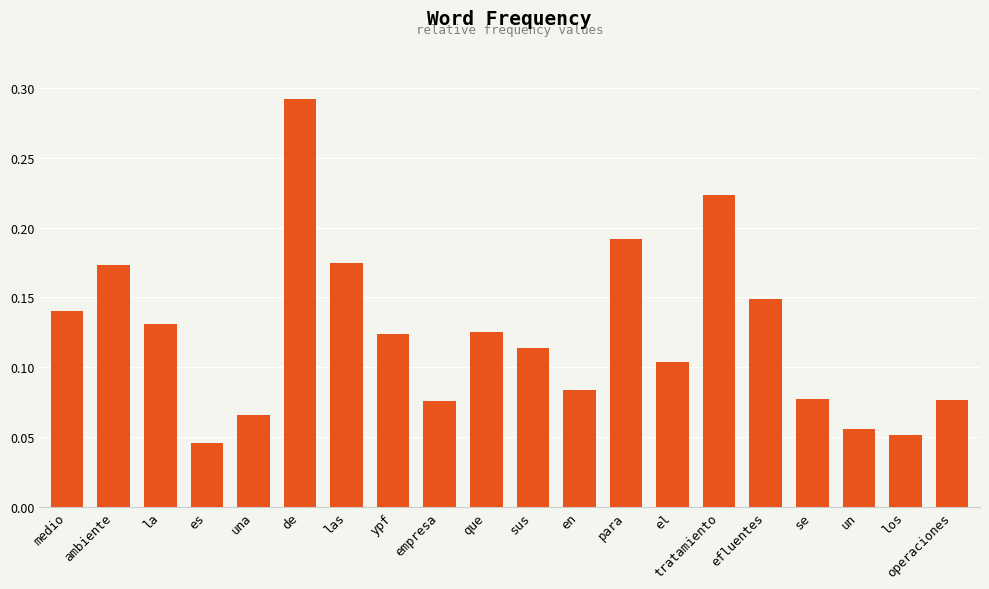

What is the label of the 6th bar from the left?

de